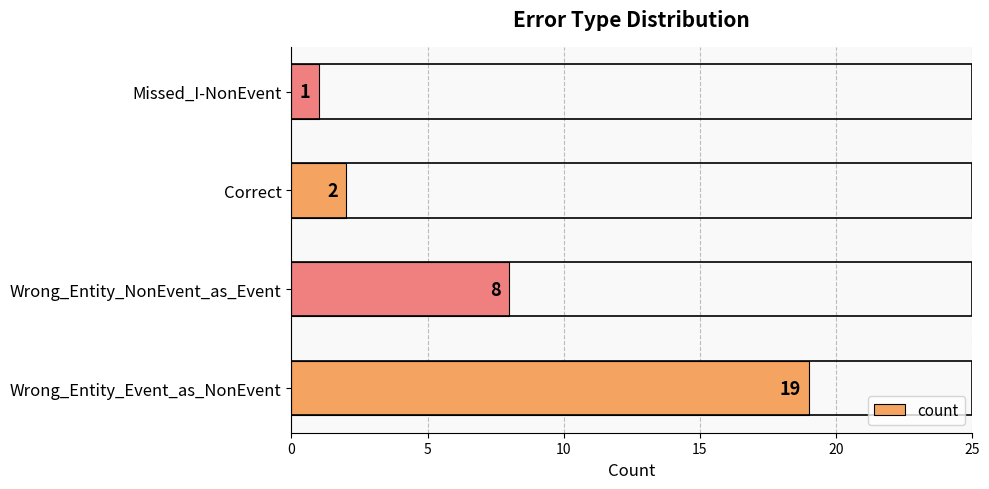

Where is the data nearest to the value 10?

Wrong_Entity_NonEvent_as_Event